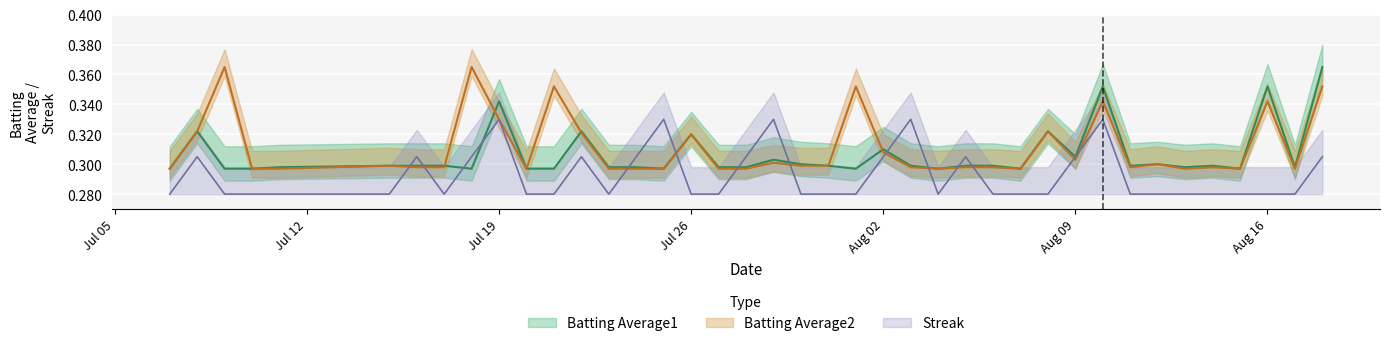

What is the smallest value displayed?

0.3